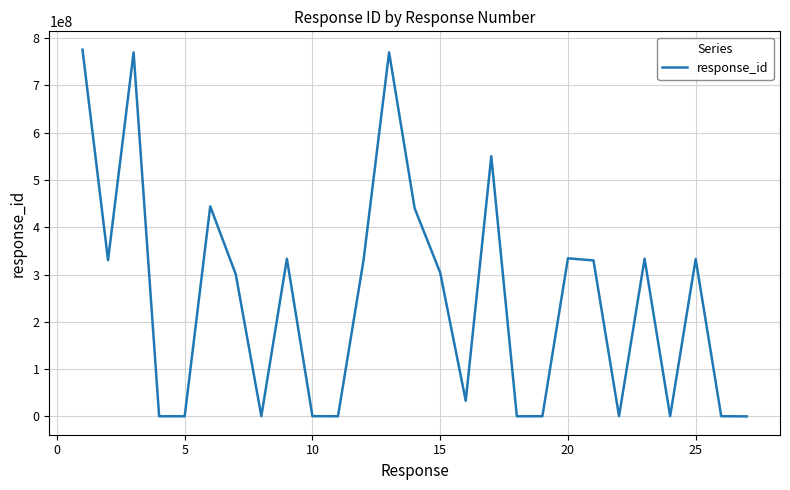

What is the greatest value displayed?

775775777